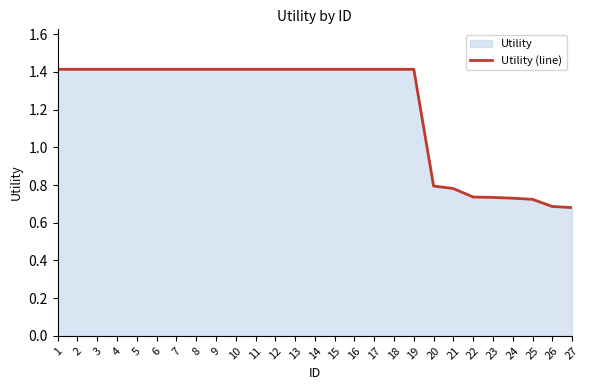

True or false: the data shows 1.4 at 1.

True